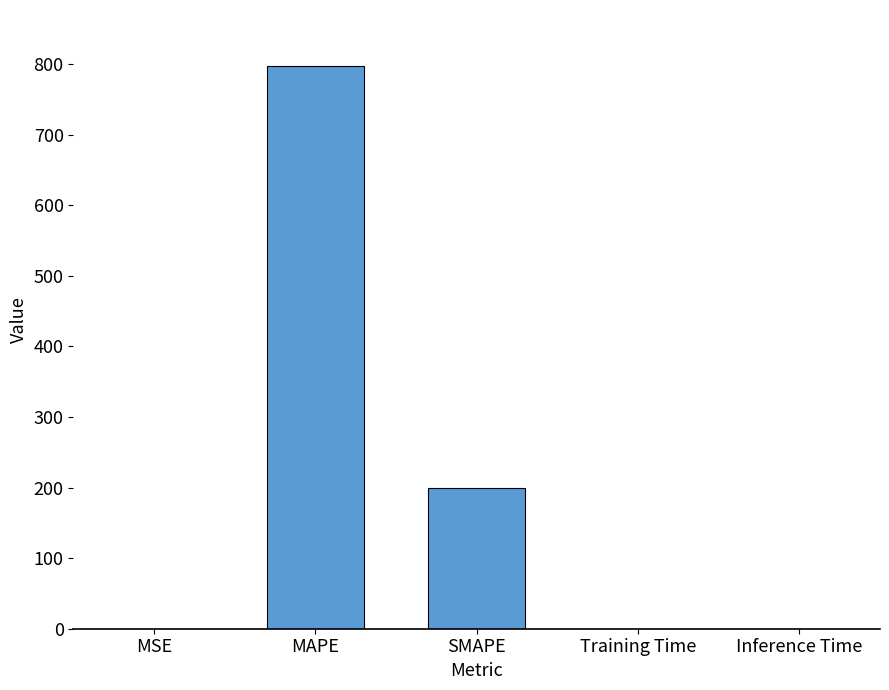

Which label corresponds to the largest value in the chart?

MAPE